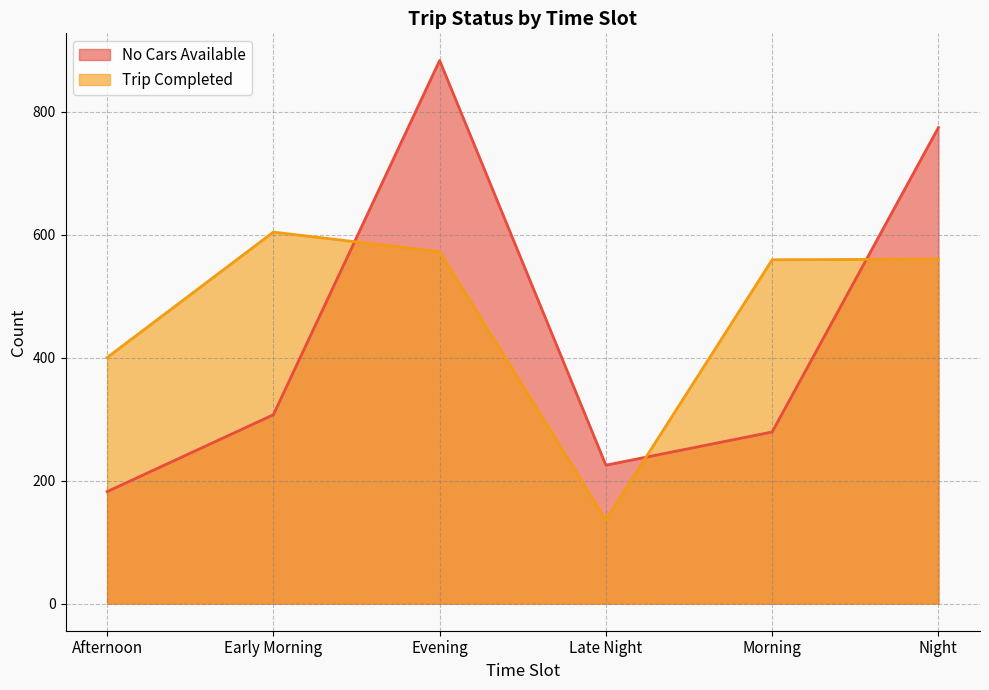

What position from the left is Early Morning?

2